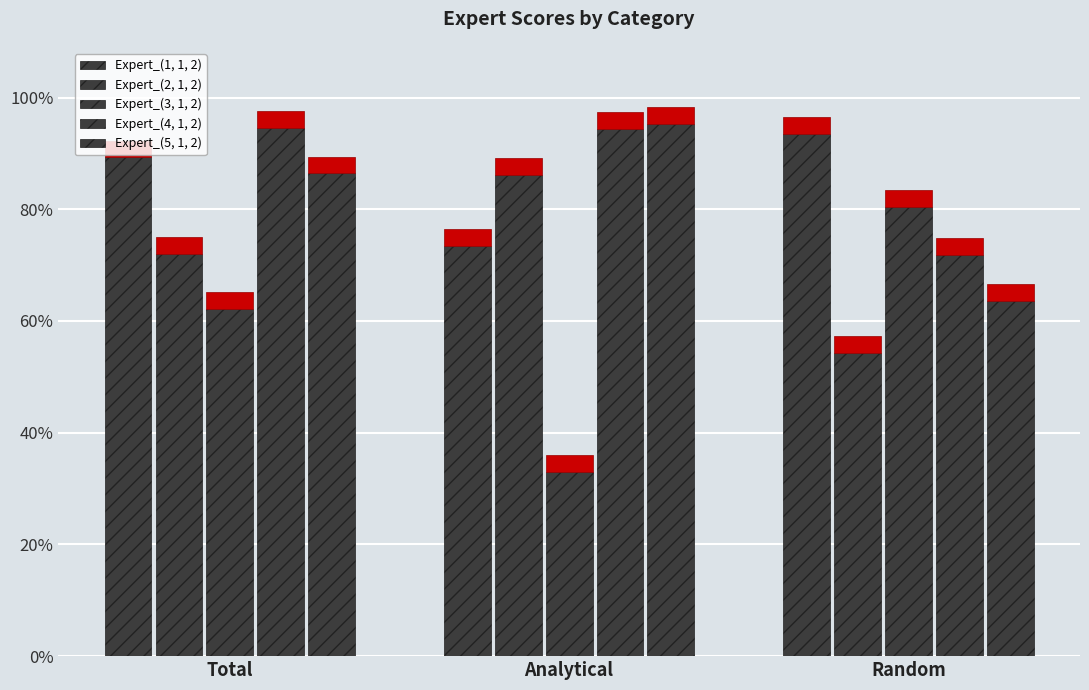

How many data points does each series have?

3